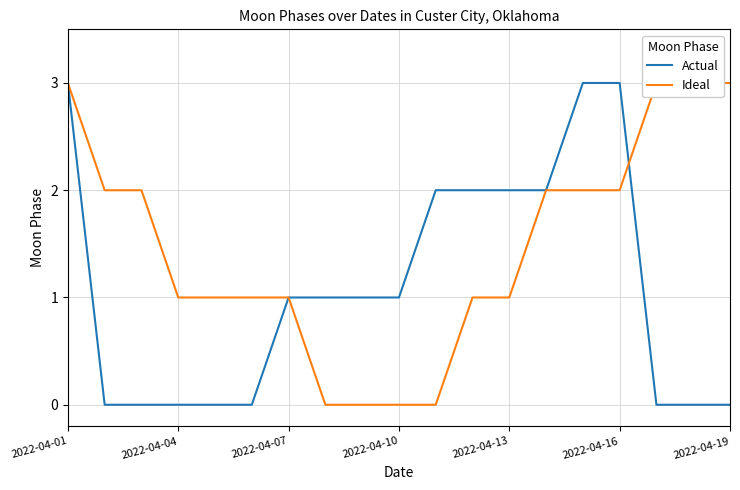

True or false: Actual and Ideal intersect in this chart.

True